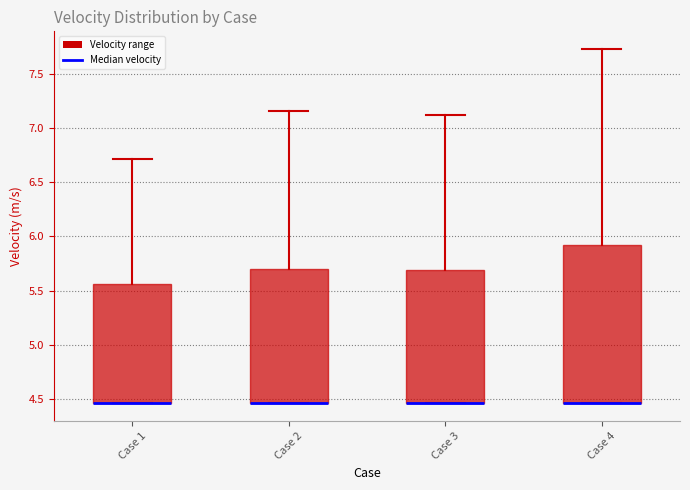

Which box is the tallest, from its lower edge to its upper edge?

Case 4